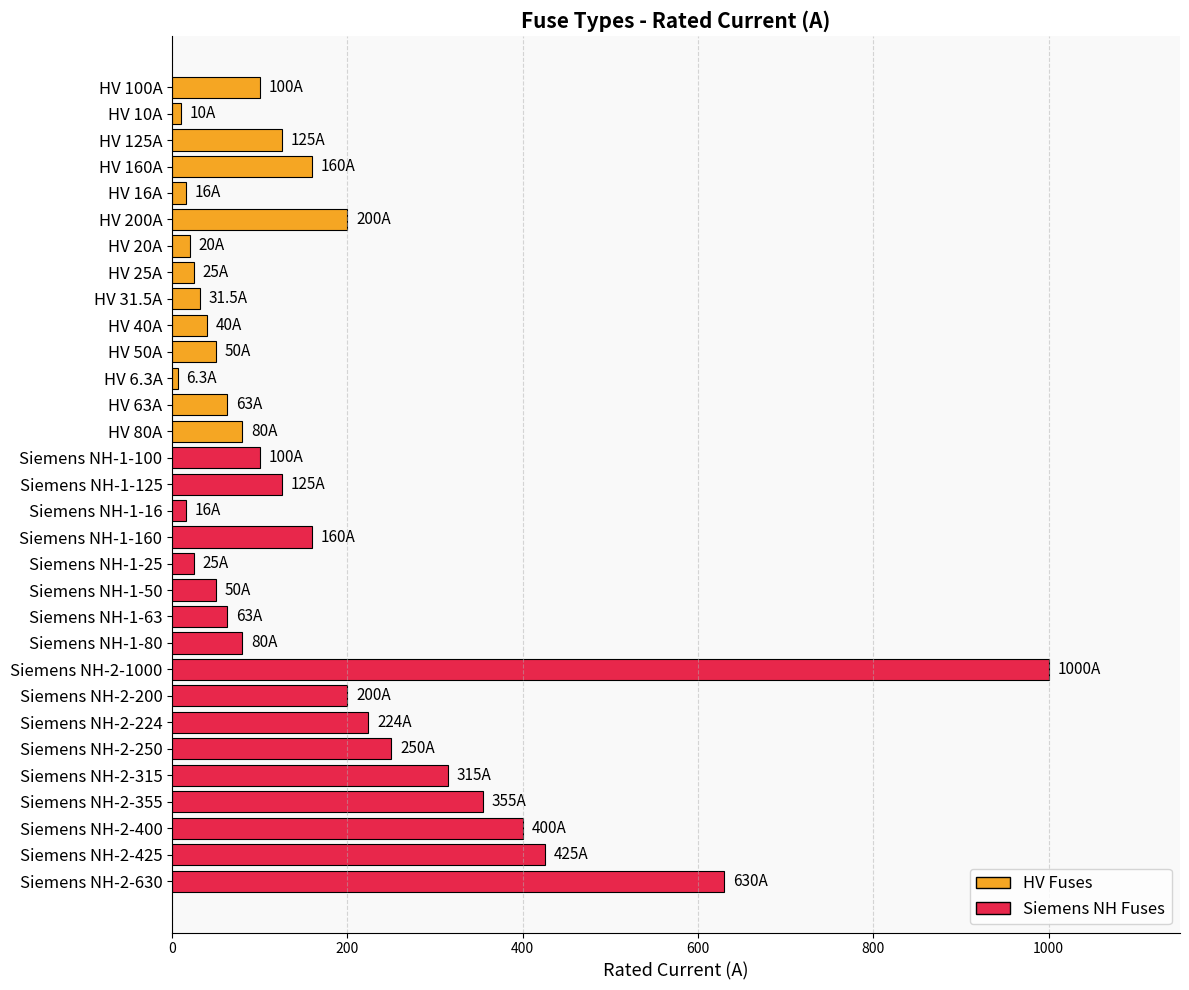

Where is the data nearest to the value 503?

Siemens NH-2-425